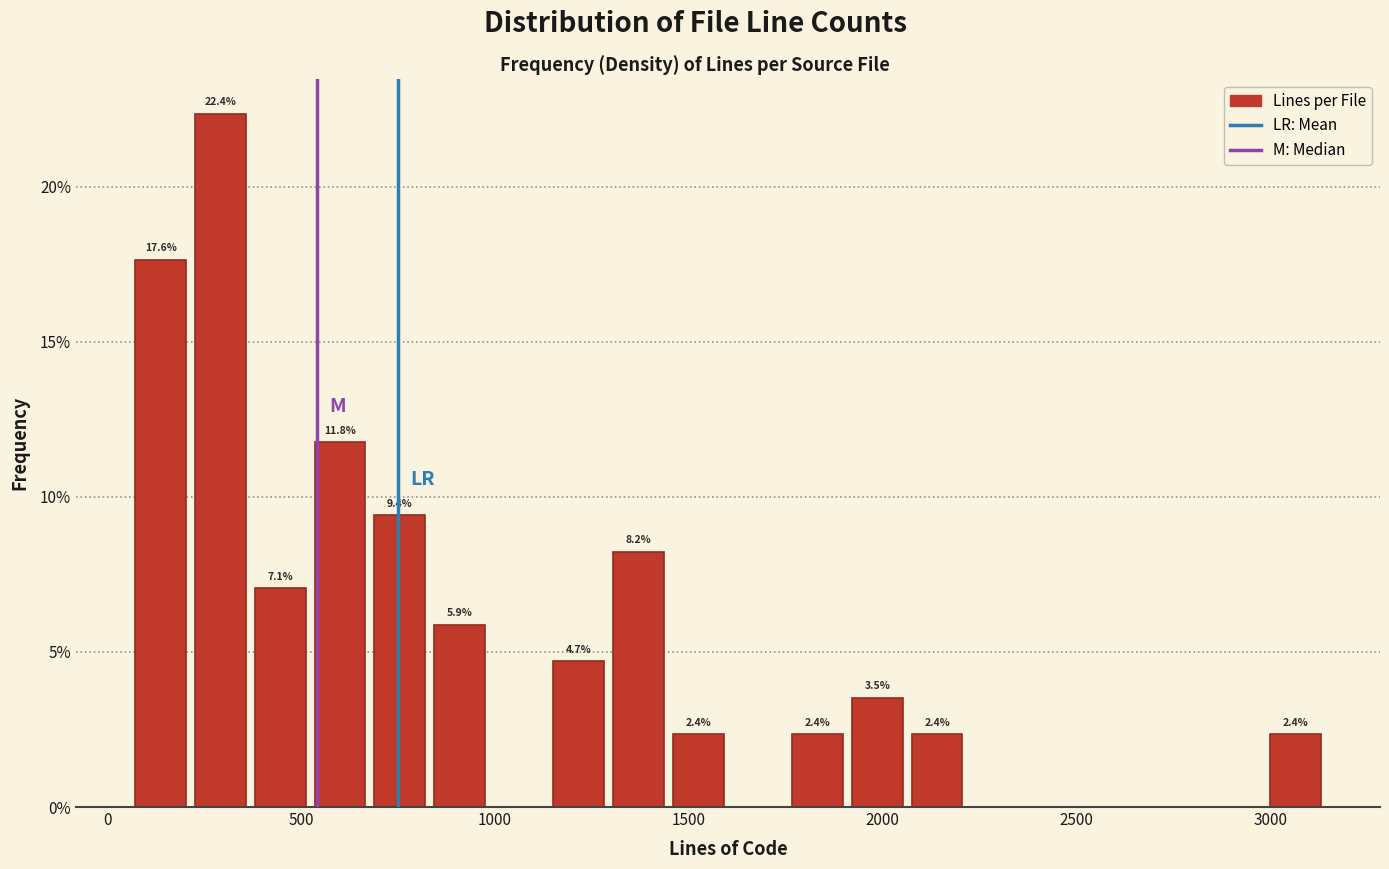

Around what value on the x-axis is the tallest bar? Give the approximate position of its centre, as read against the axis.

300